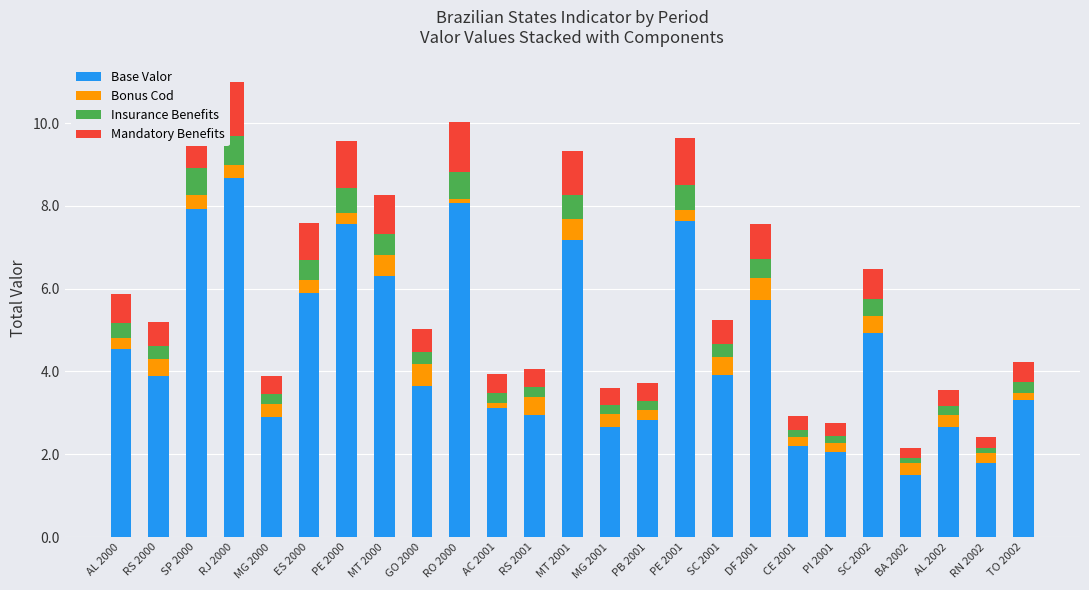

What is the maximum value for Base Valor?

8.7